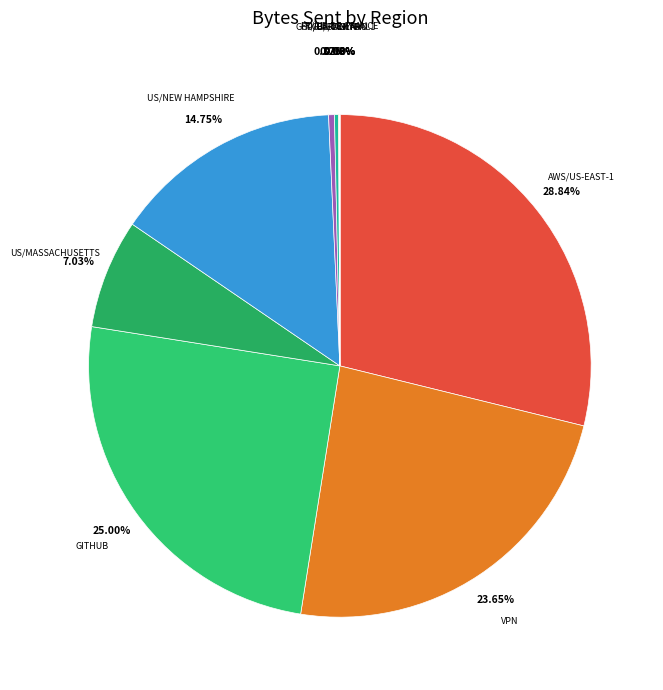

Which slice is the largest?

AWS/us-east-1